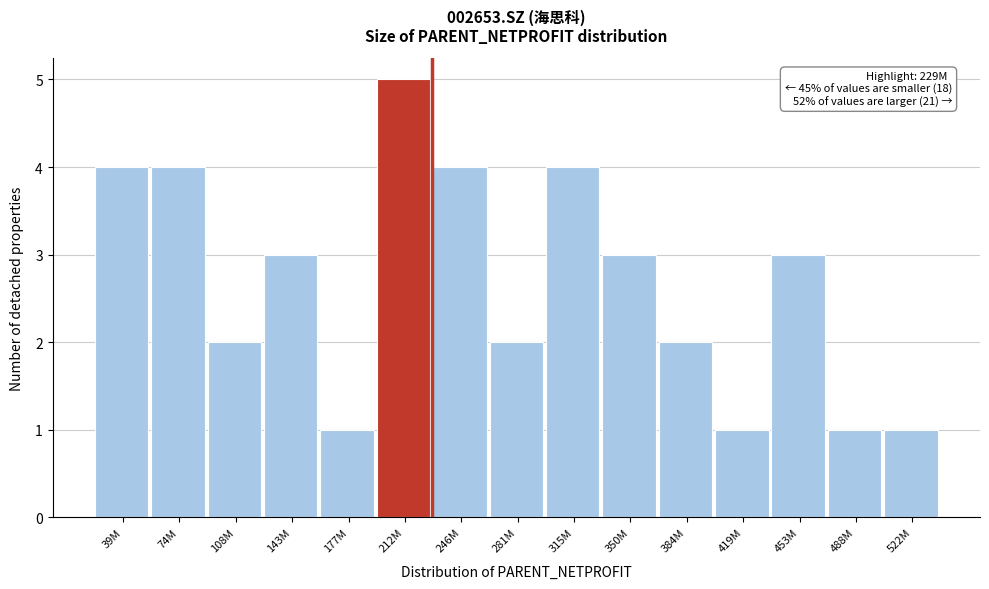

Reading right to left, what are all the values shown in this chart?

1	1	3	1	2	3	4	2	4	5	1	3	2	4	4